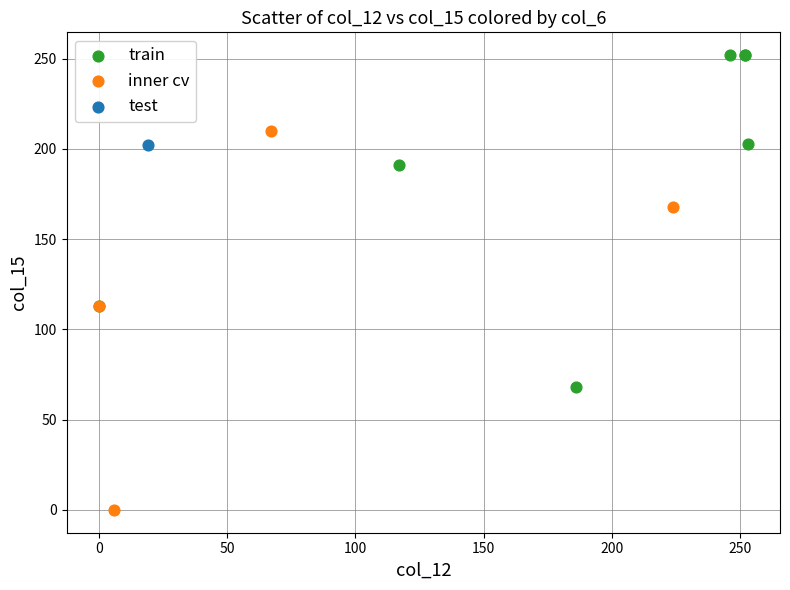

Which series reaches the maximum Y coordinate?

train